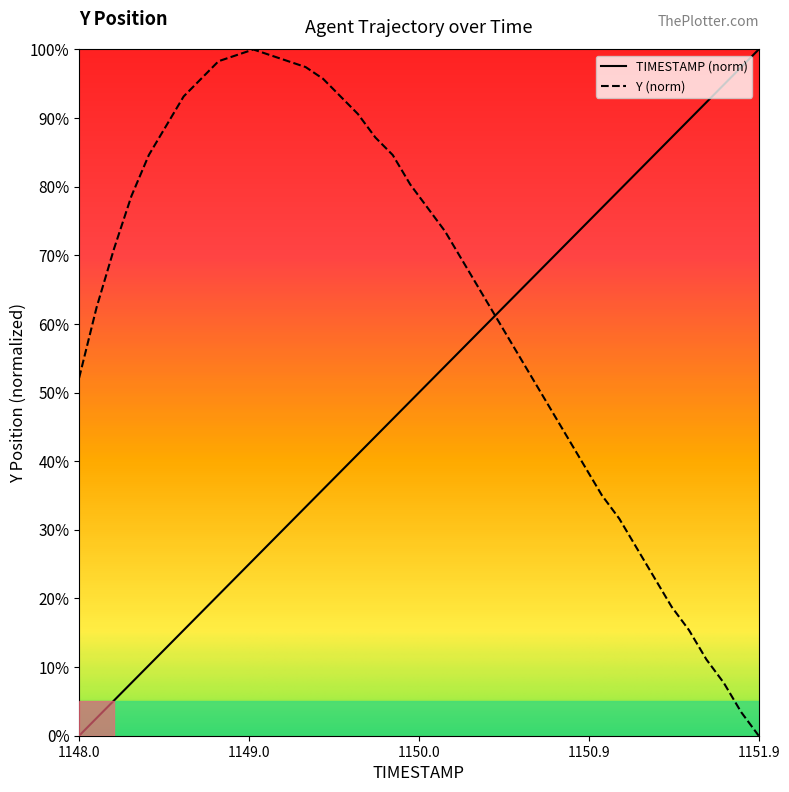

How many intersections are there between TIMESTAMP and Y?

1